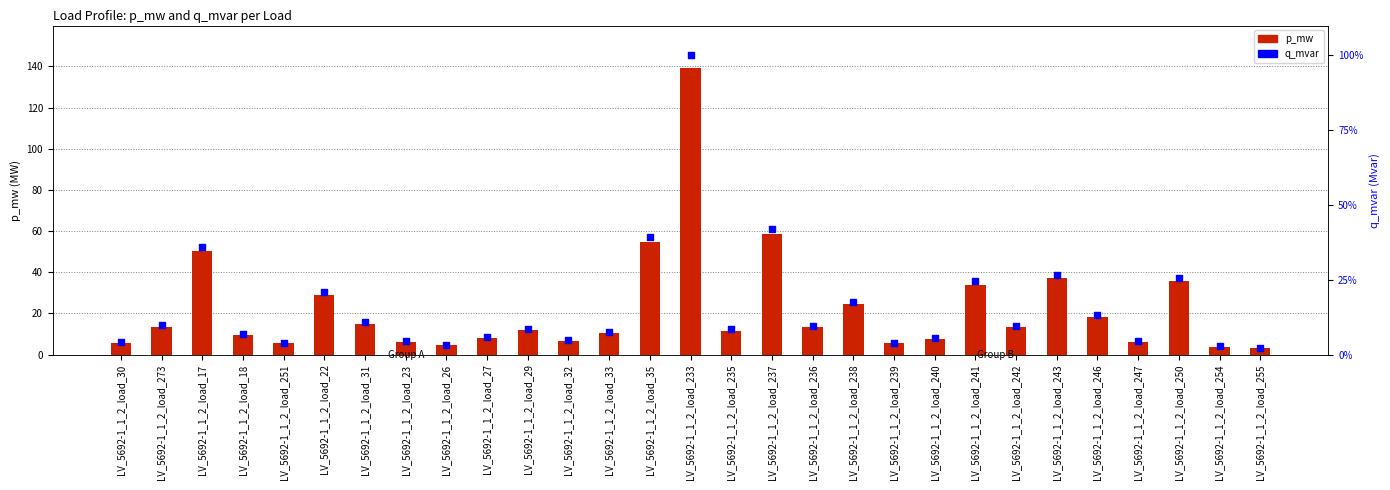

Which series reaches the minimum Y coordinate?

q_mvar